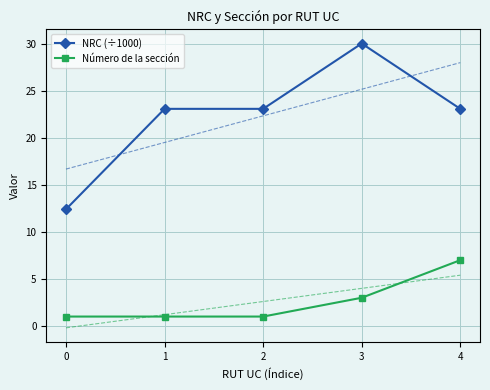

Count the number of data series in this chart.

2